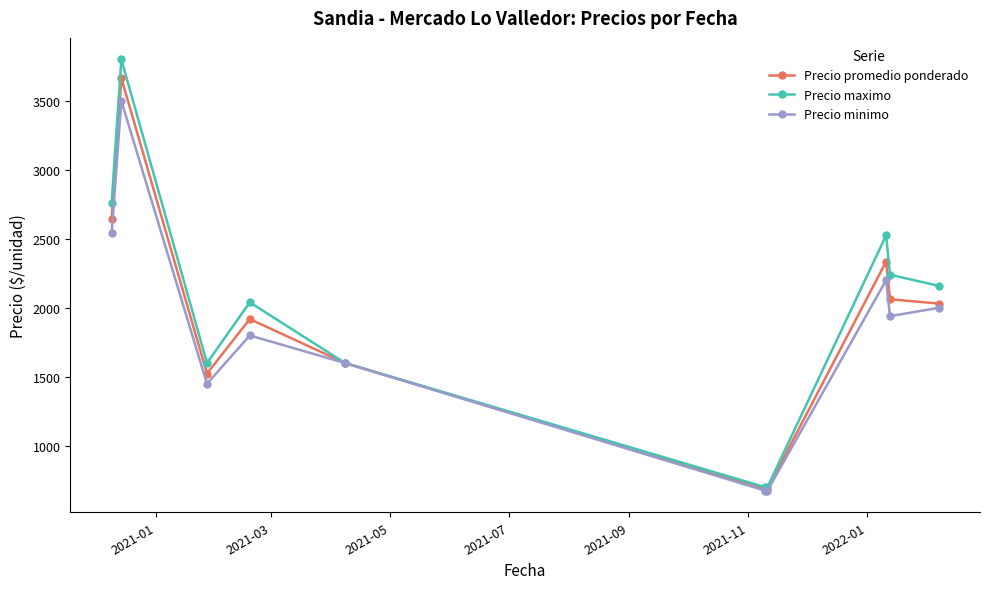

In Precio promedio ponderado, how many points are higher than both neighbors (excluding endpoints)?

3